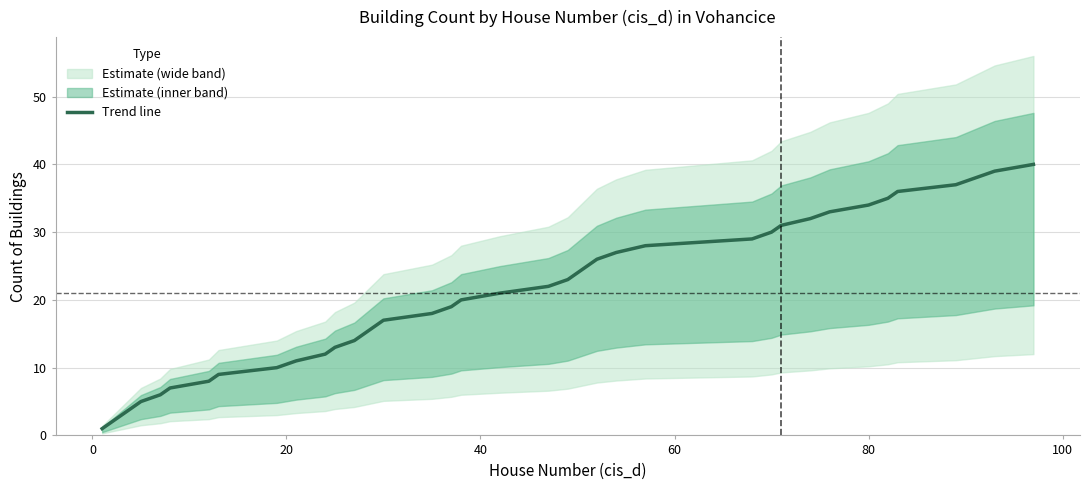

How many values exceed 21?

19